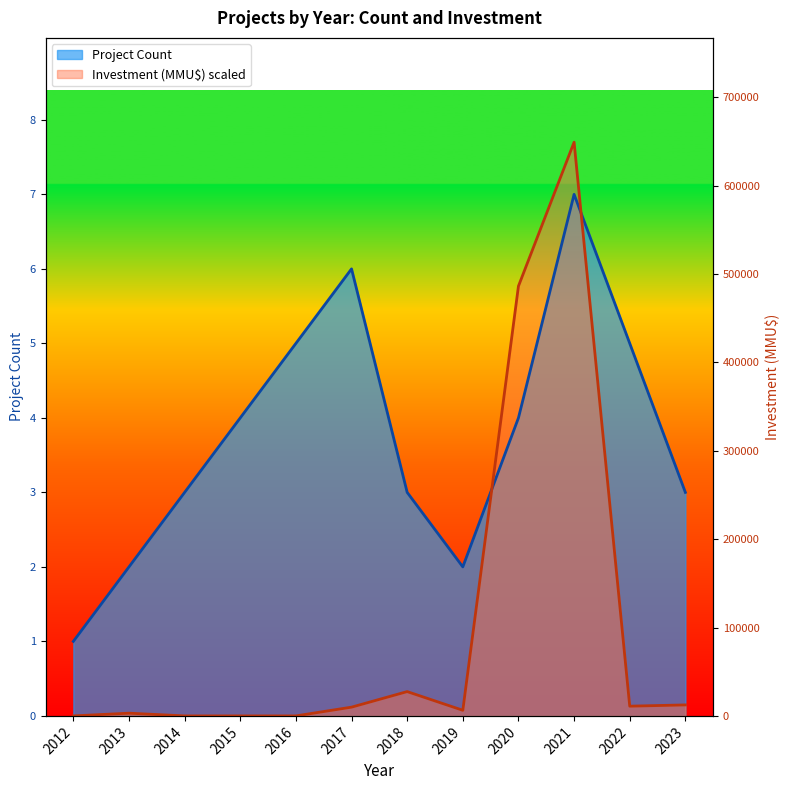

Is the value of Project Count at 2015 greater than the value of Investment (MMU$) at 2018?

Yes